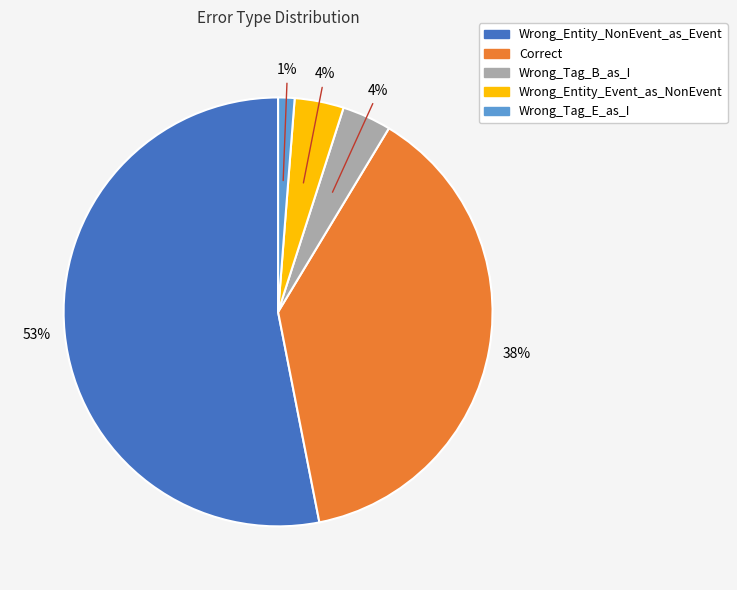

The Wrong_Tag_E_as_I slice represents 1% of the pie. True or false?

True